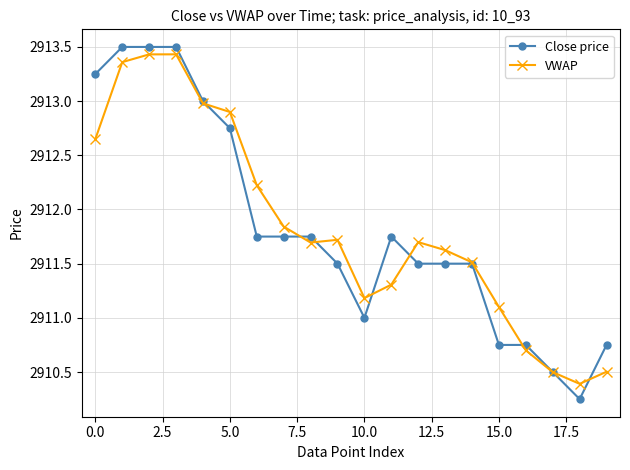

What is the lowest value of the VWAP series?

2910.4